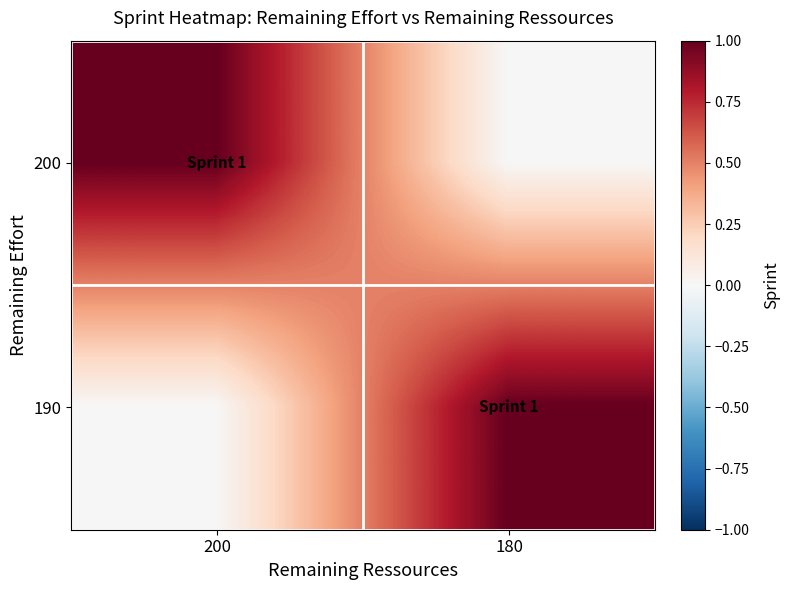

What is the total value across all series at 180?

1